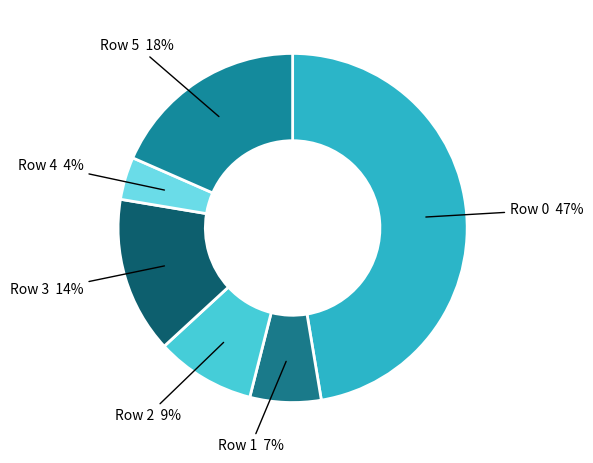

To the nearest percent, what is the difference between the largest and smallest slice percentages?

43%